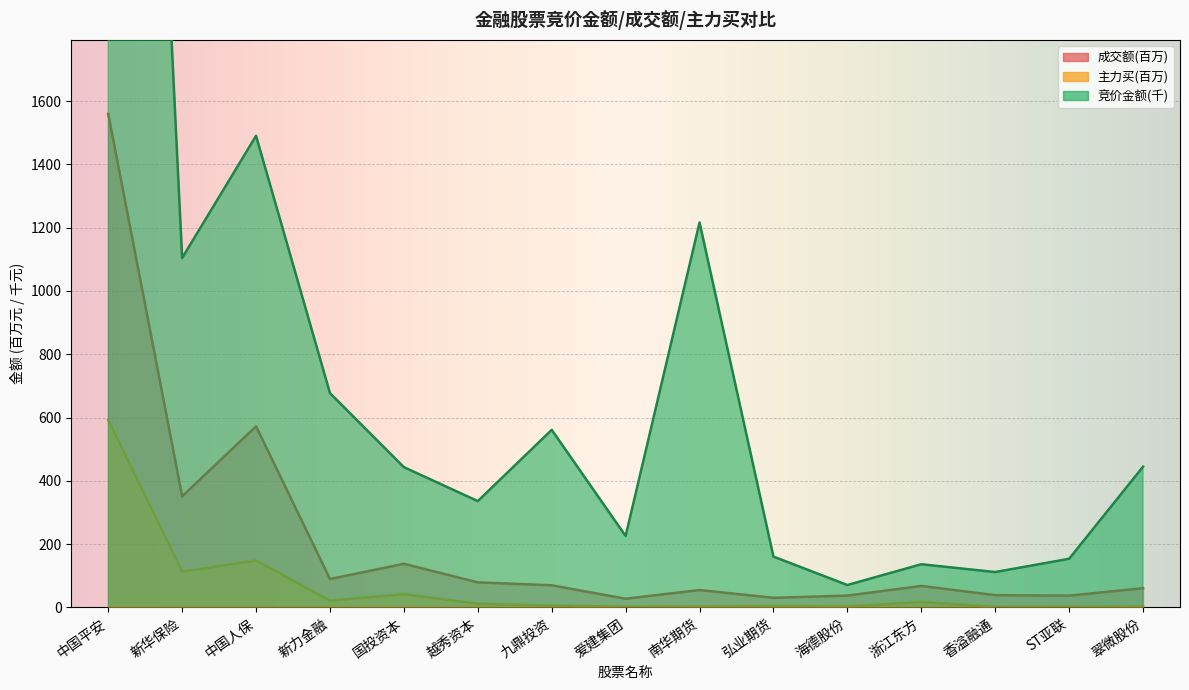

At which category is the sum across all series the highest?

中国平安